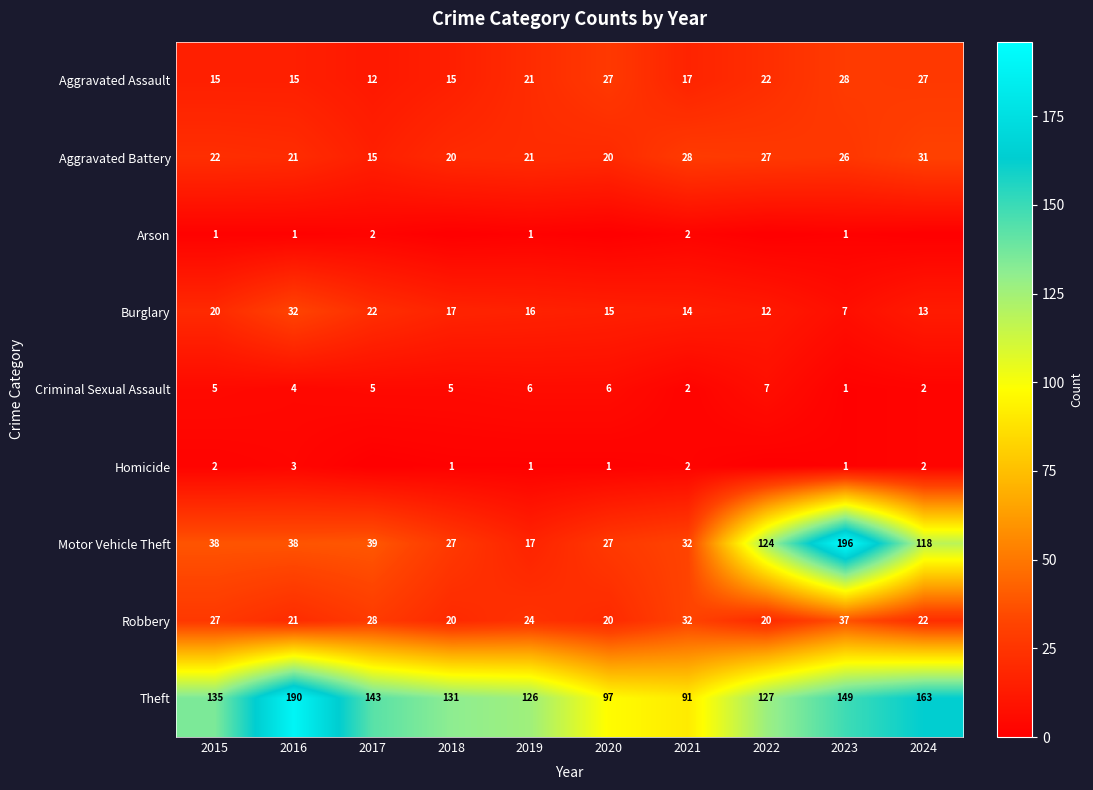

At how many categories does at least one series exceed 30?

10